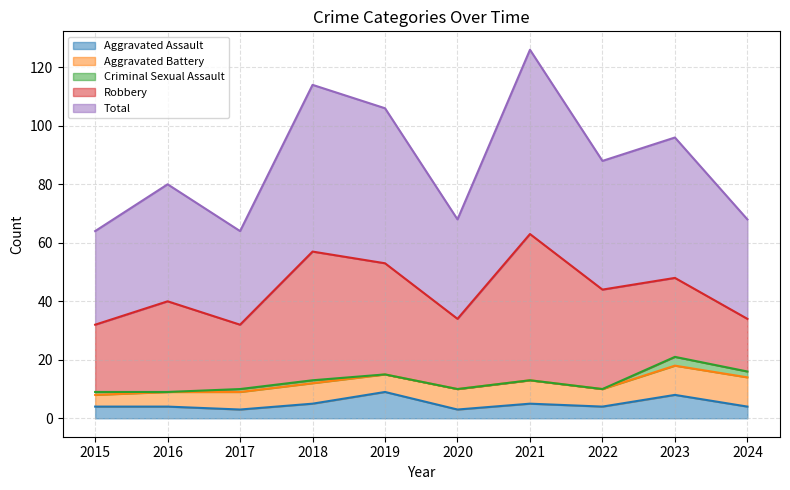

In Robbery, how many points are lower than both neighbors (excluding endpoints)?

2